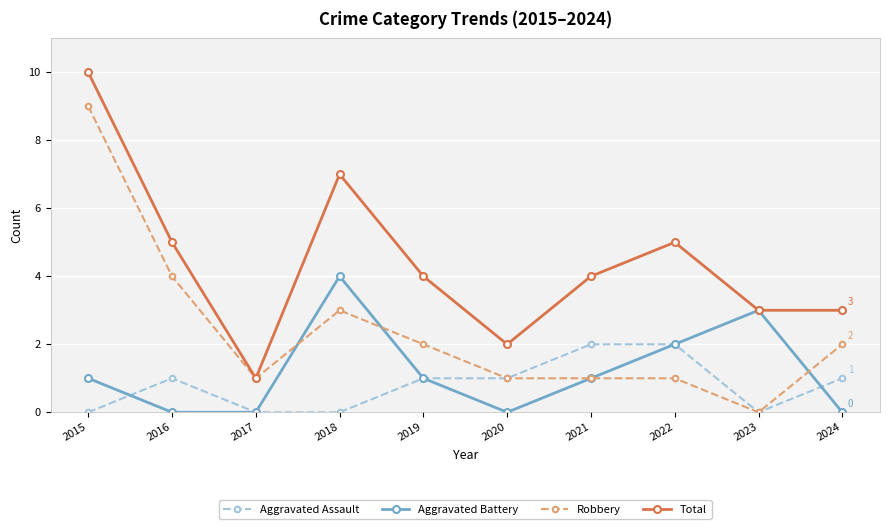

Does the chart have visible grid lines?

Yes